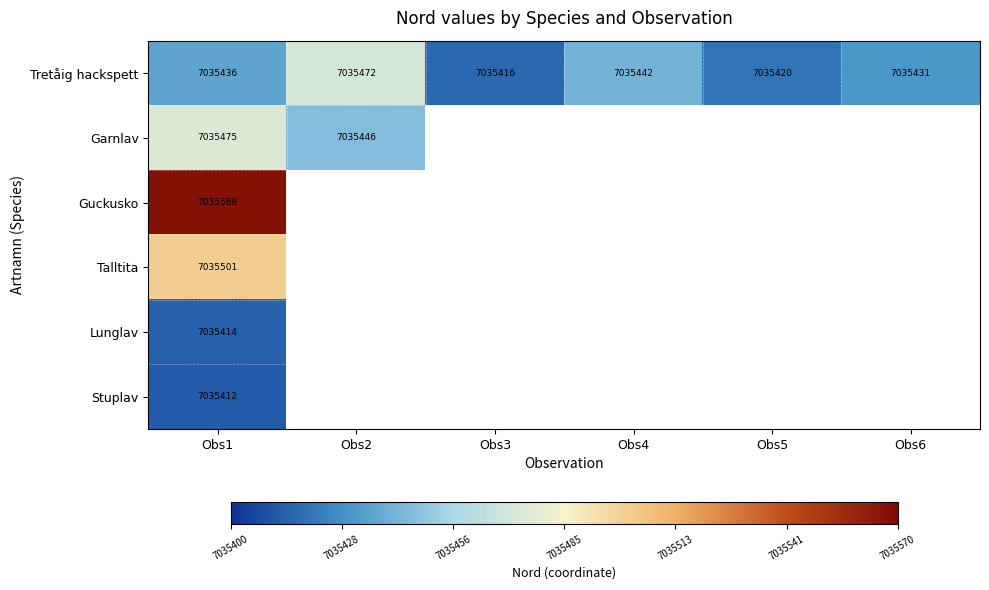

Which has a higher value, Obs4 or Obs3?

Obs4